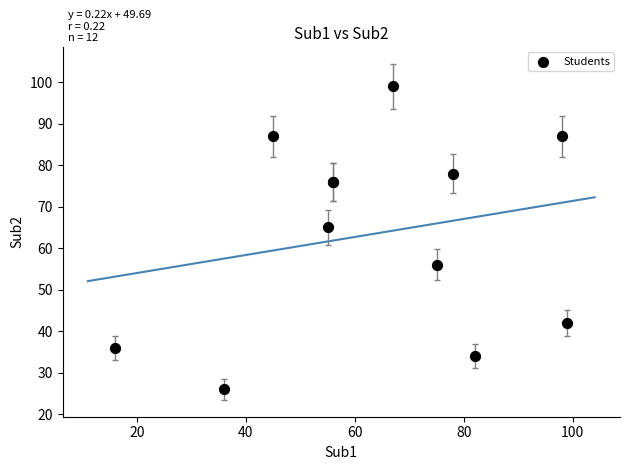

What Y value in the scatter plot is closest to 62?

65